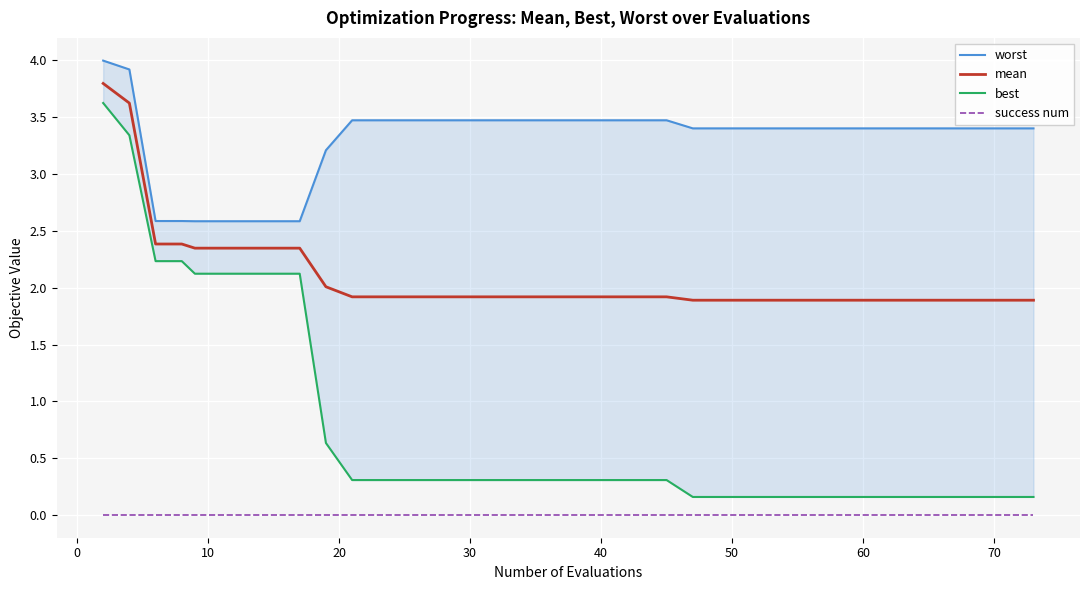

True or false: mean and best cross at least once.

False